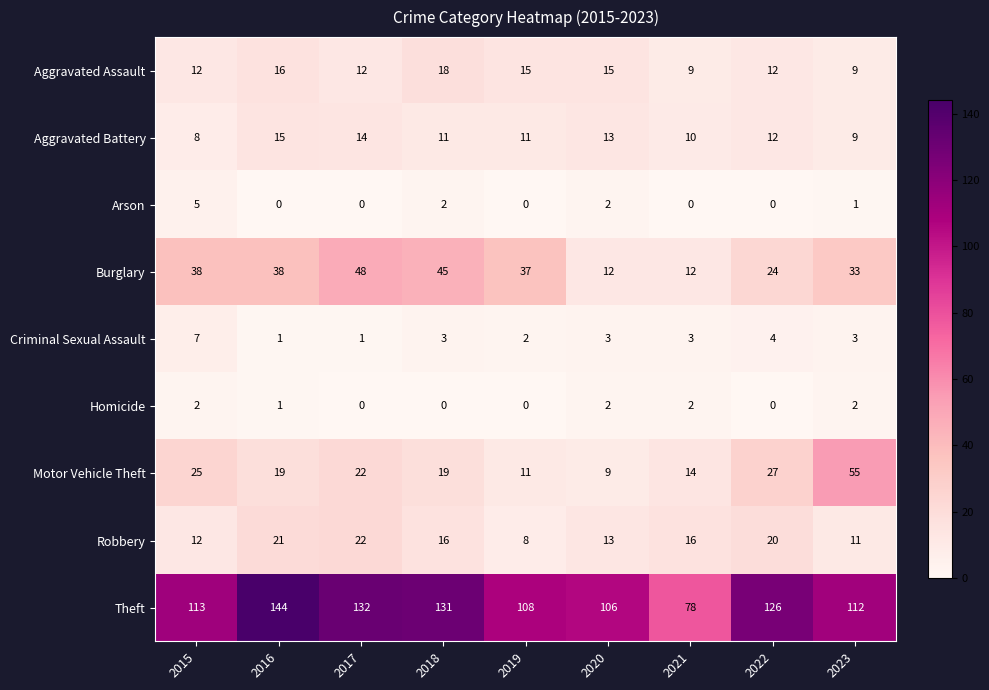

Is it true that Criminal Sexual Assault equals 1 at 2022?

False